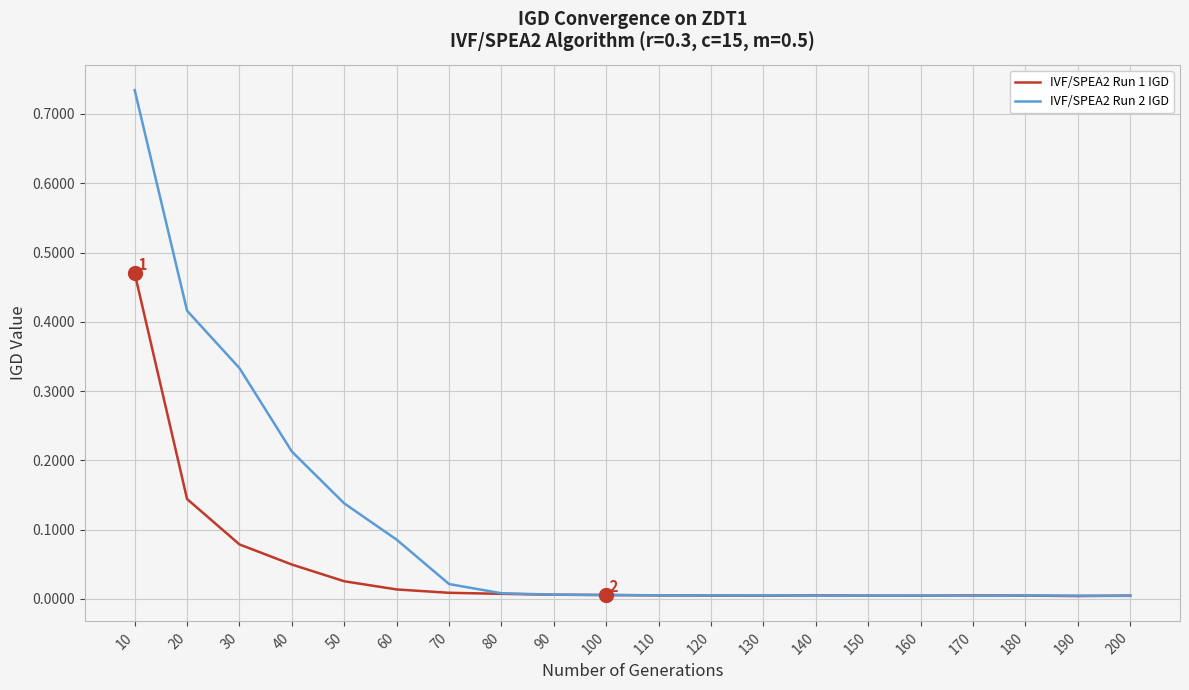

Which series has the widest spread of values?

IVF/SPEA2 Run 2 IGD